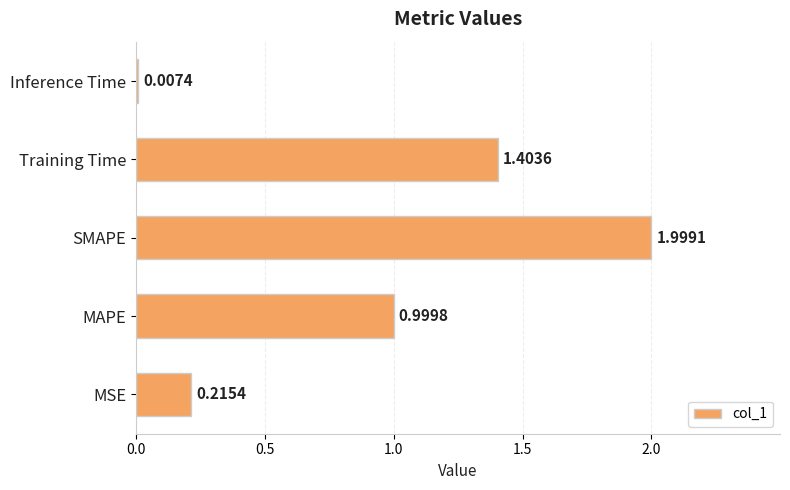

Where is the data nearest to the value 1?

MAPE